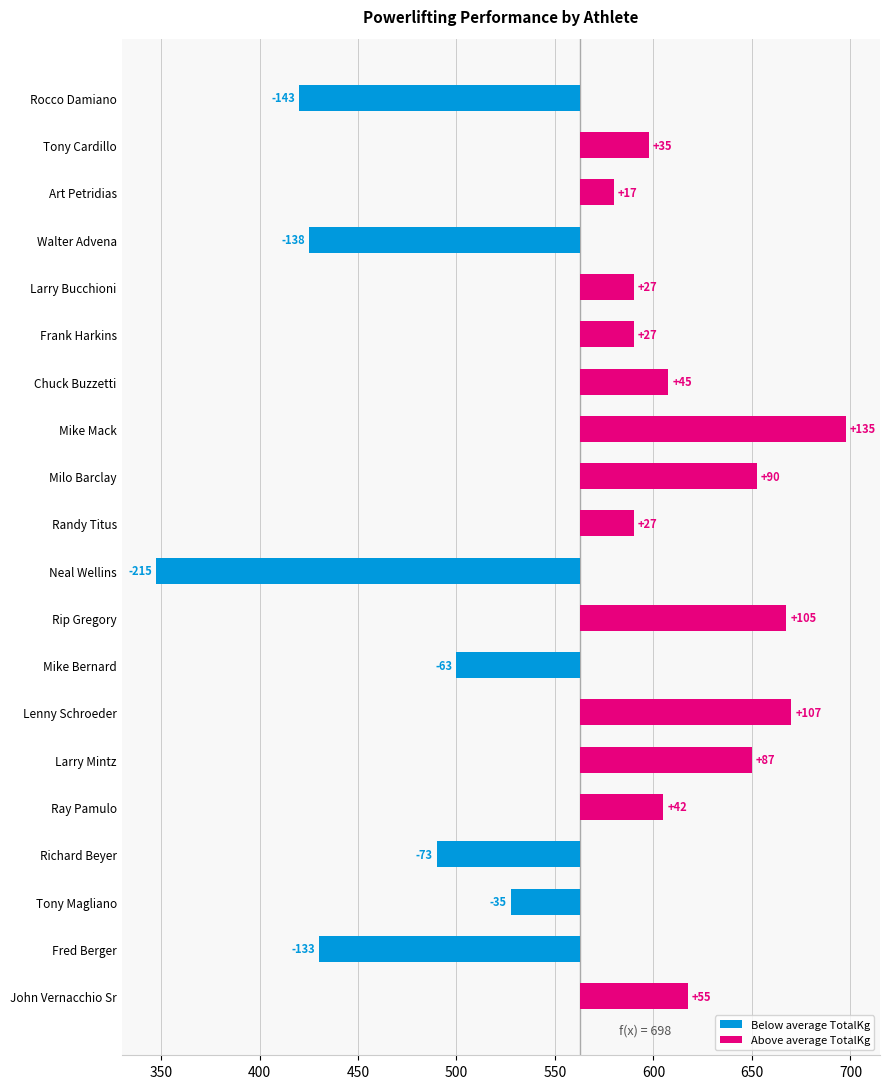

What is the change in value from Chuck Buzzetti to Milo Barclay?

+45.0